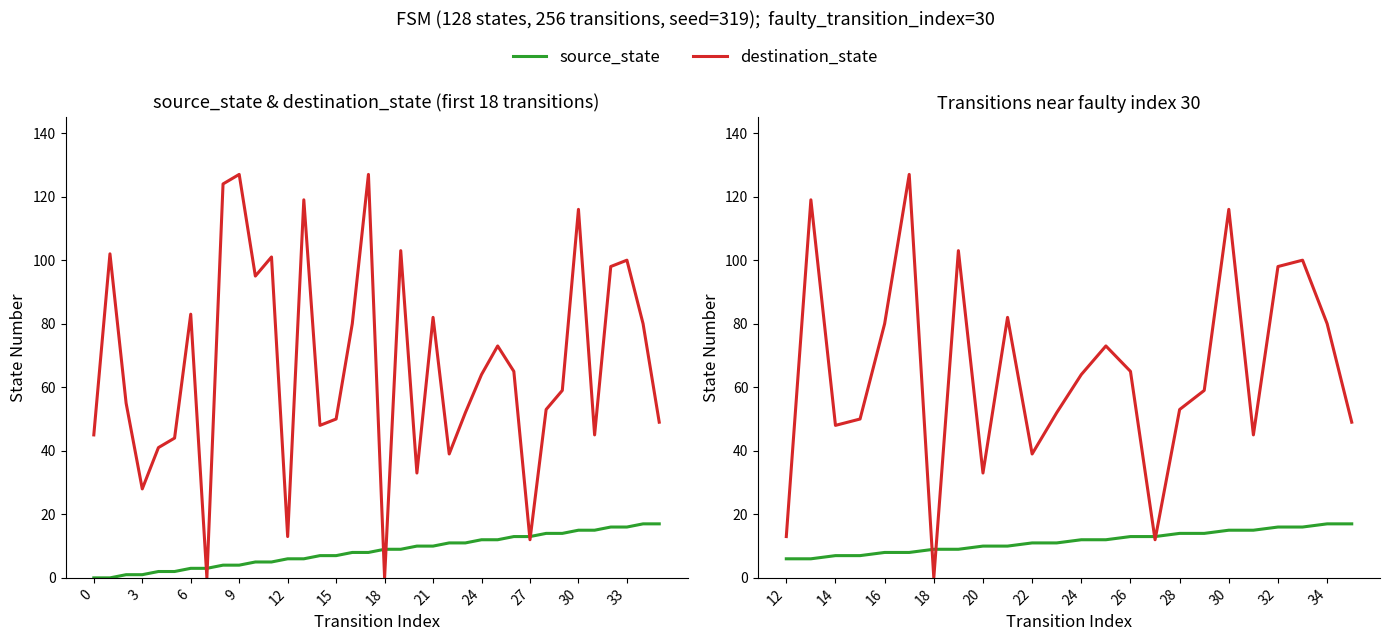

The value of source_state at 28 is 9. True or false?

False